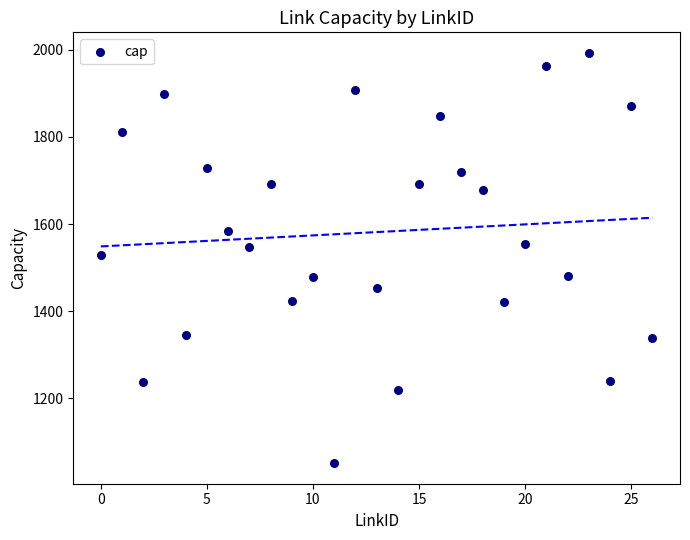

What is the range of Y values (max minus min)?

942